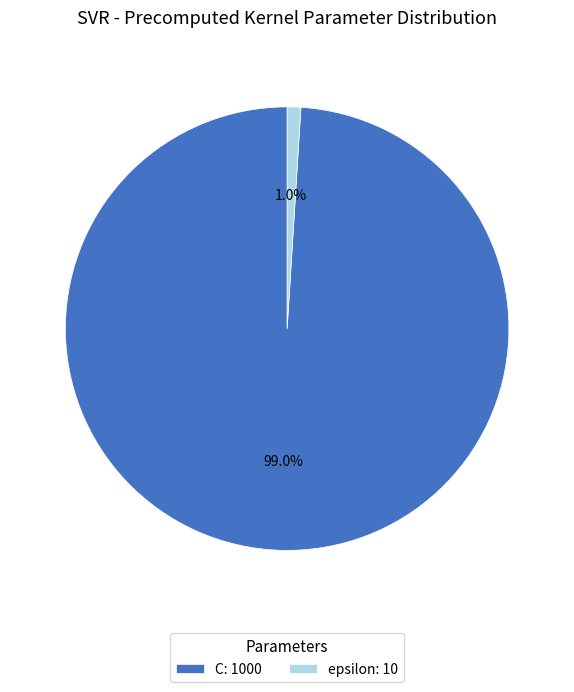

Which slice is the smallest?

epsilon